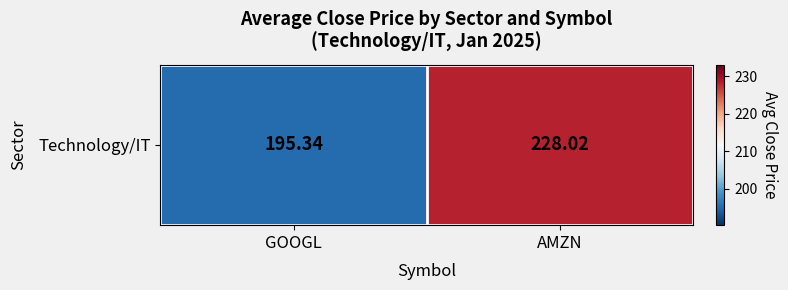

List the labels in order of value, smallest first.

GOOGL, AMZN